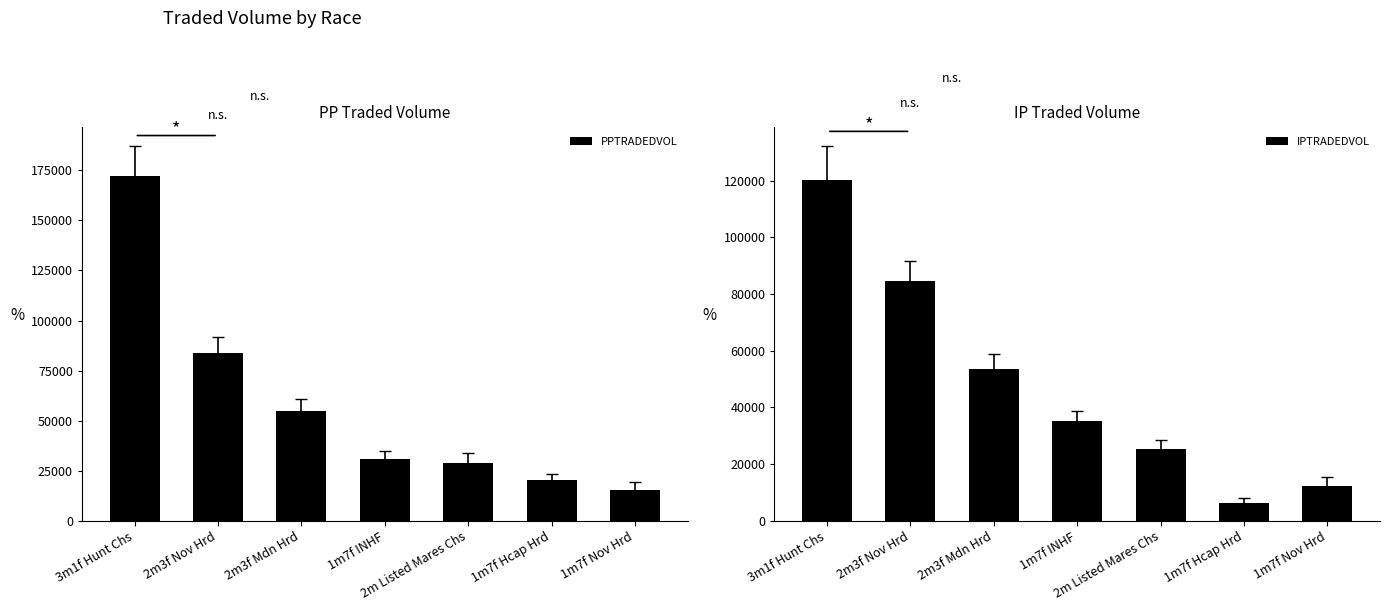

Where is PPTRADEDVOL nearest to the value 93807?

2m3f Nov Hrd